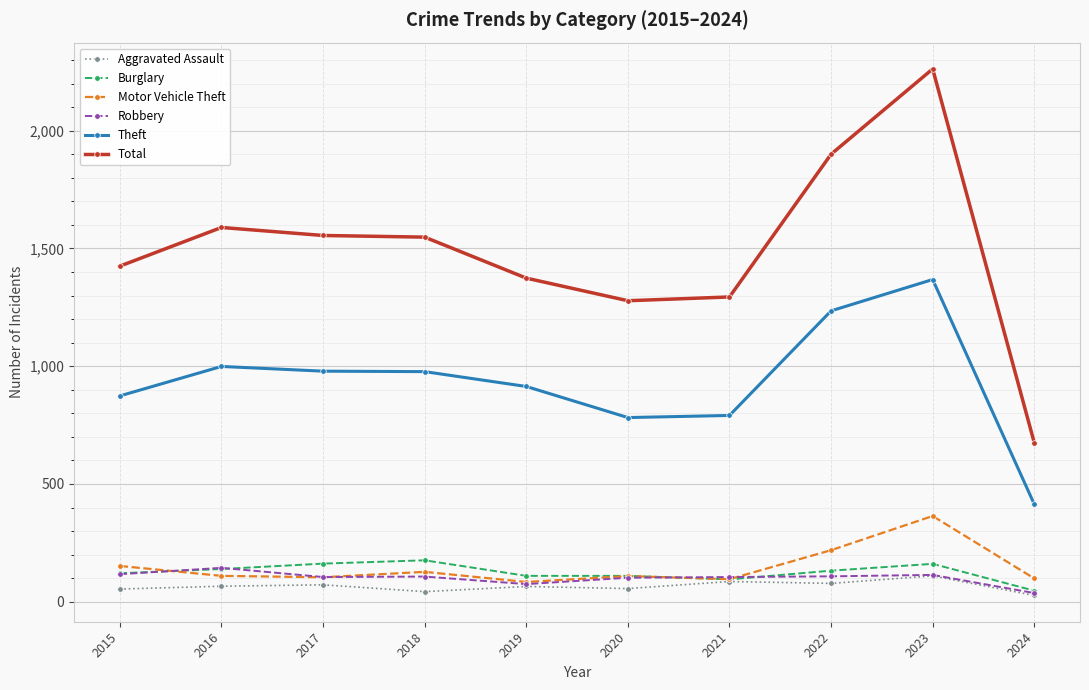

What is the total value across all series at 2020?

2437